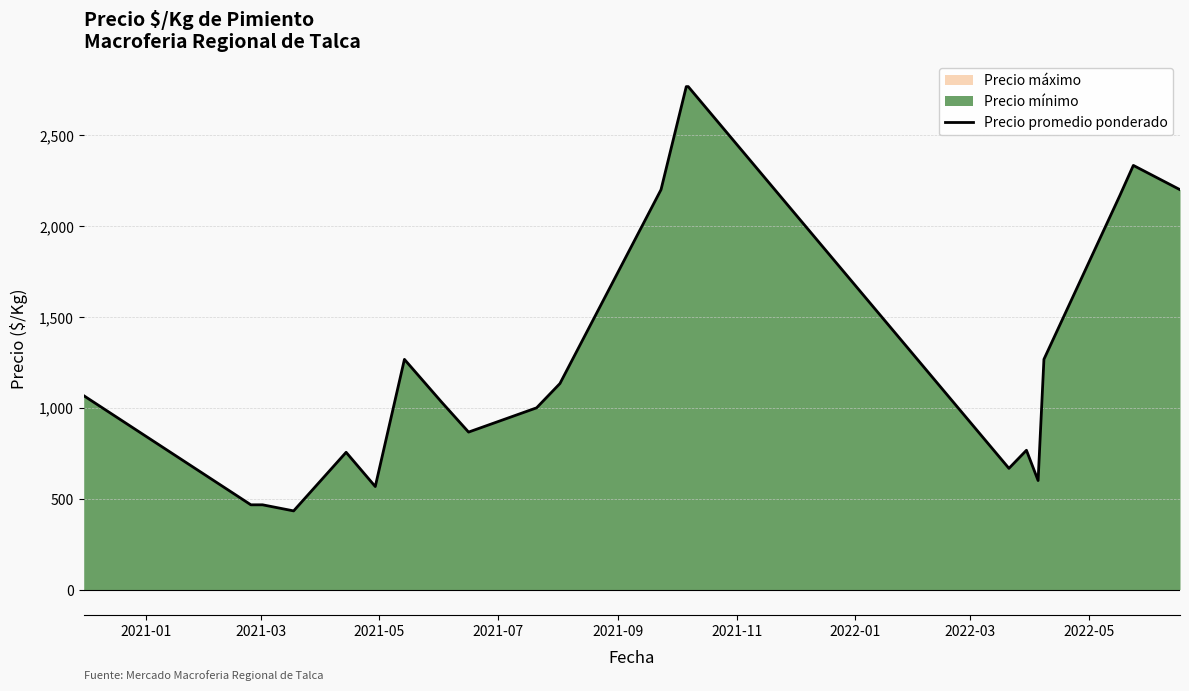

What is the smallest value displayed?

433.0